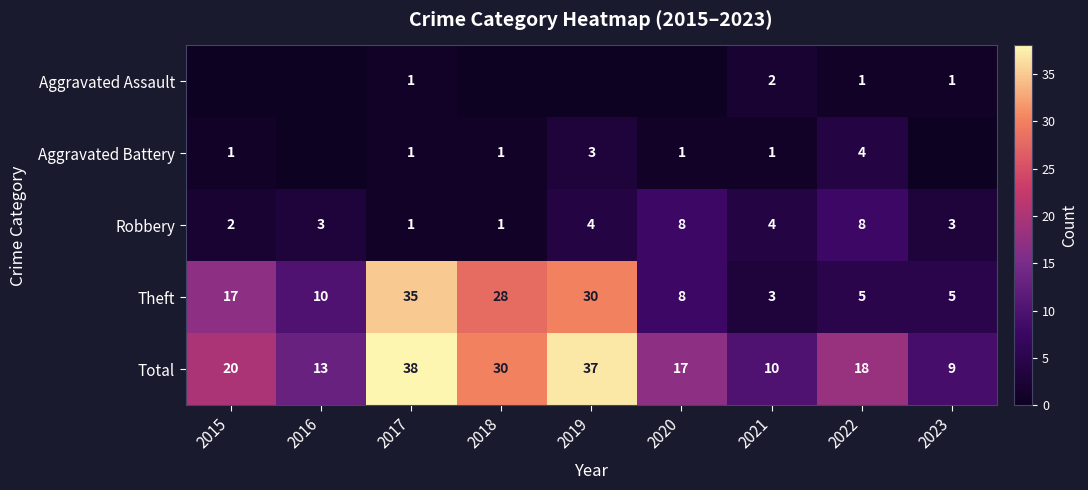

Where does the Total series first go above 18?

2015